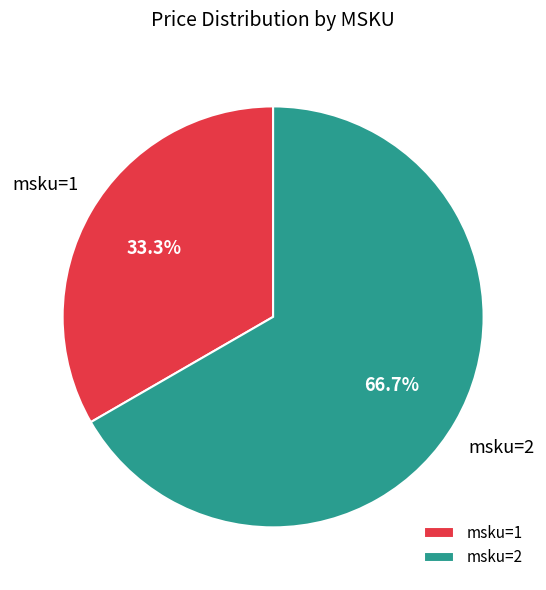

Which category has the biggest portion of the pie?

msku=2